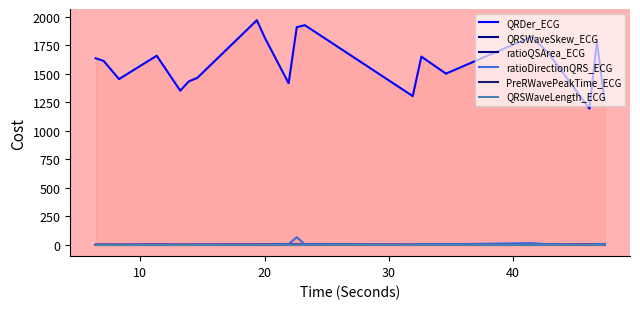

What is the lowest value of the QRSWaveLength_ECG series?

0.1